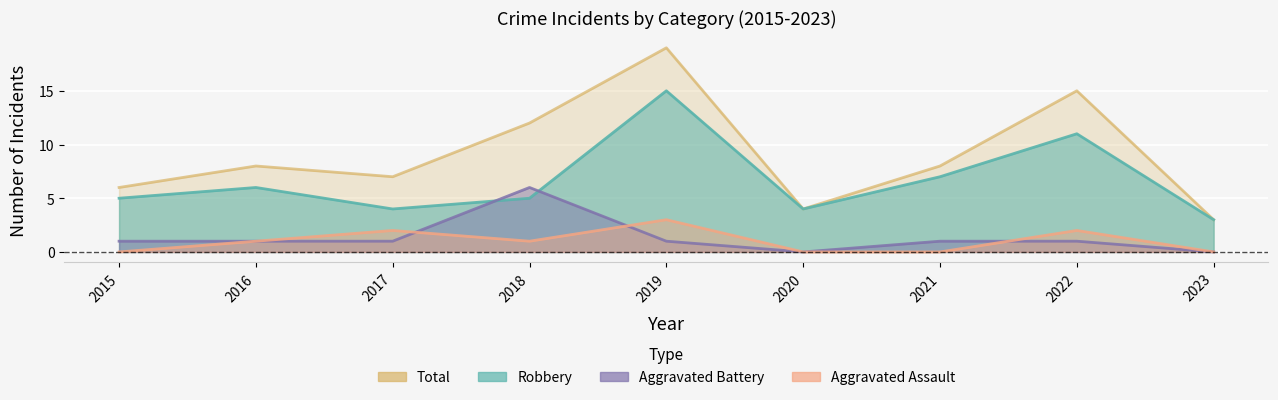

How many Aggravated Assault values are between 0 and 2?

8